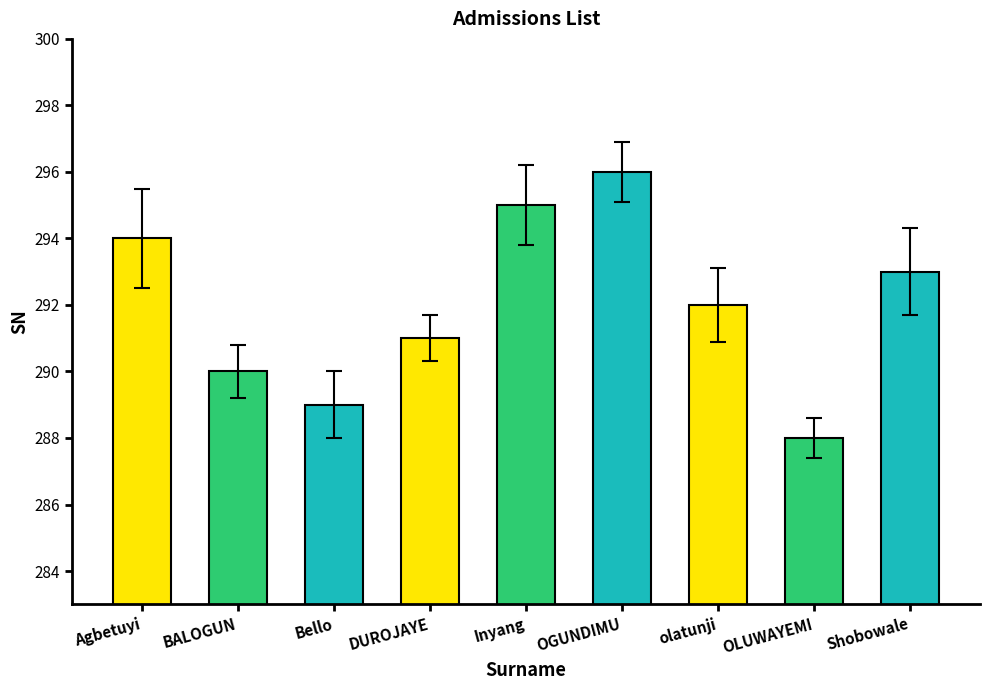

Read the value at Inyang.

295